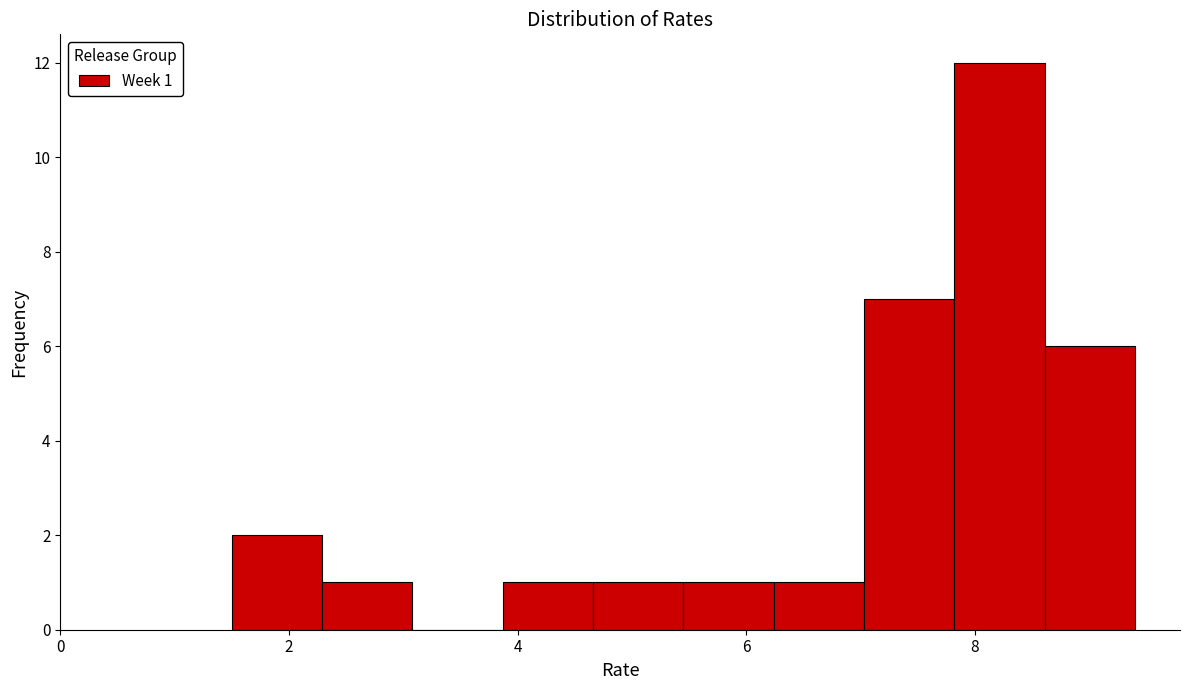

Read against the x-axis, roughly where is the centre of the tallest bar?

8.2